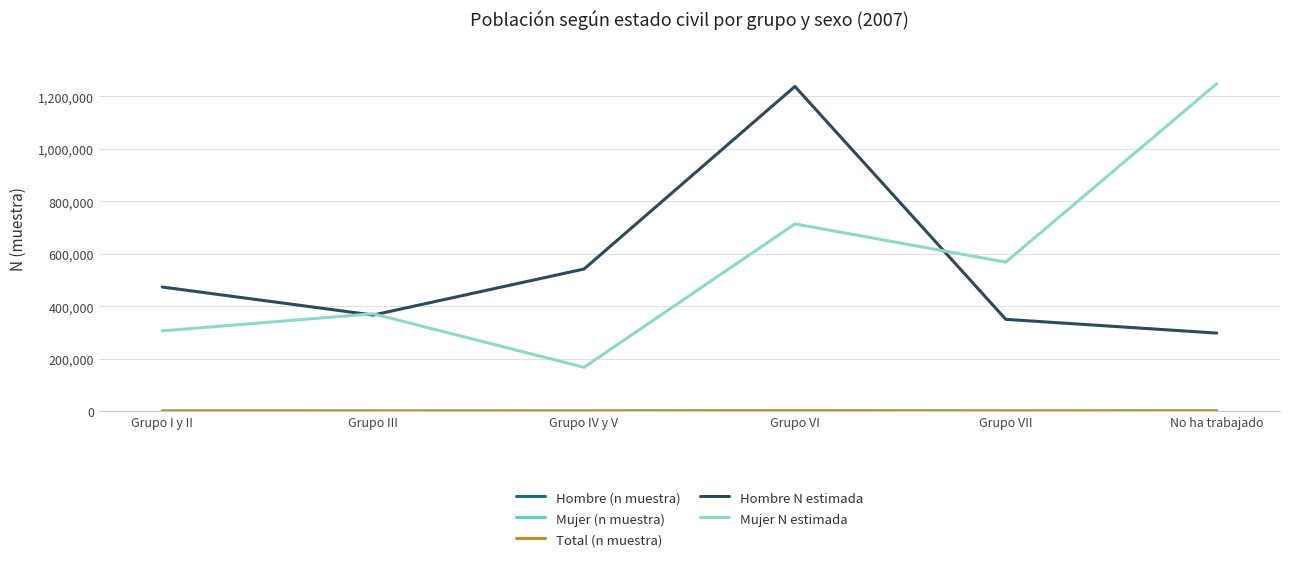

Which series changed the most between Grupo IV y V and Grupo VII?

Mujer N estimada